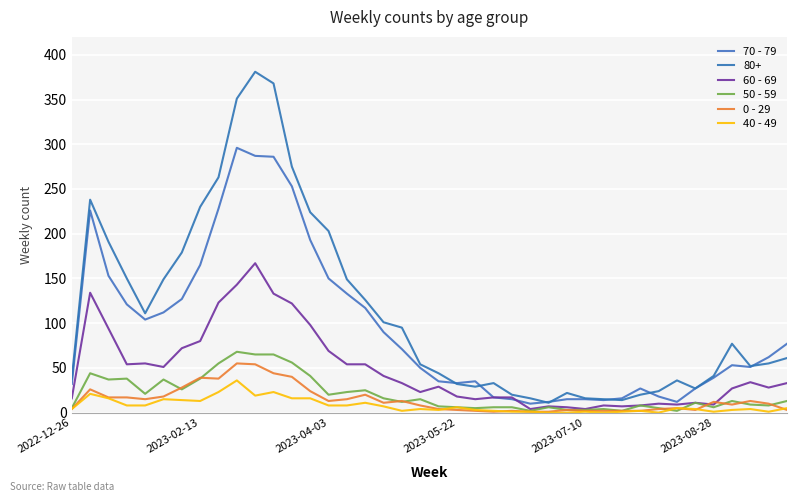

Does the chart have visible grid lines?

Yes